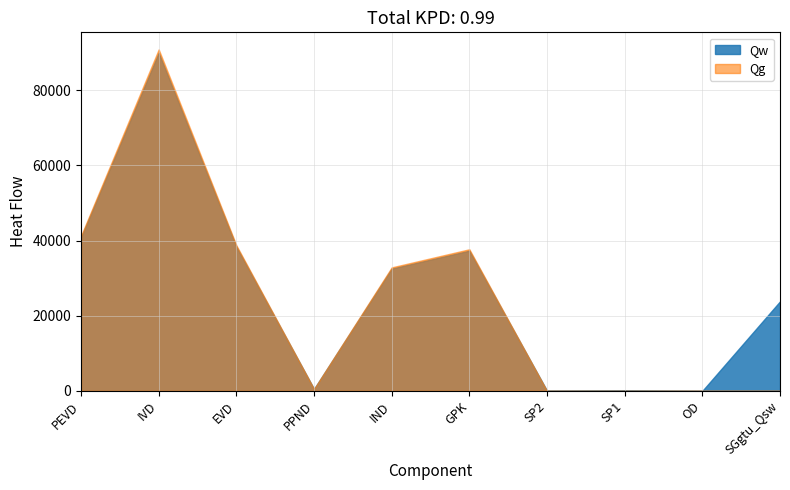

Where is Qw nearest to the value 44984?

PEVD